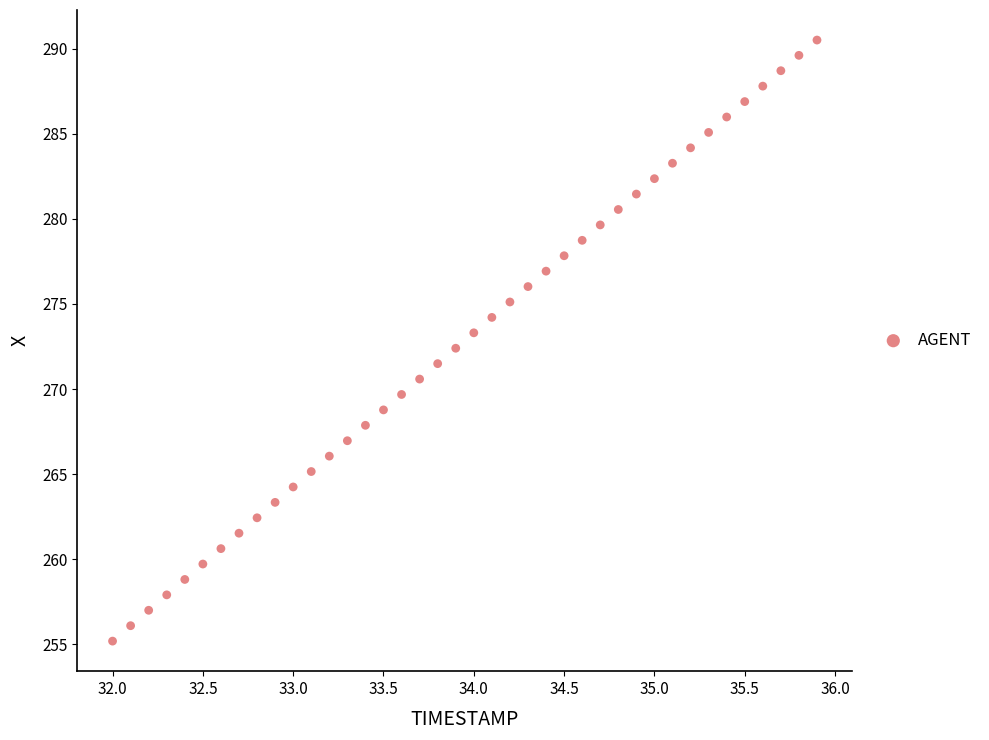

What is the range of Y values (max minus min)?

35.3